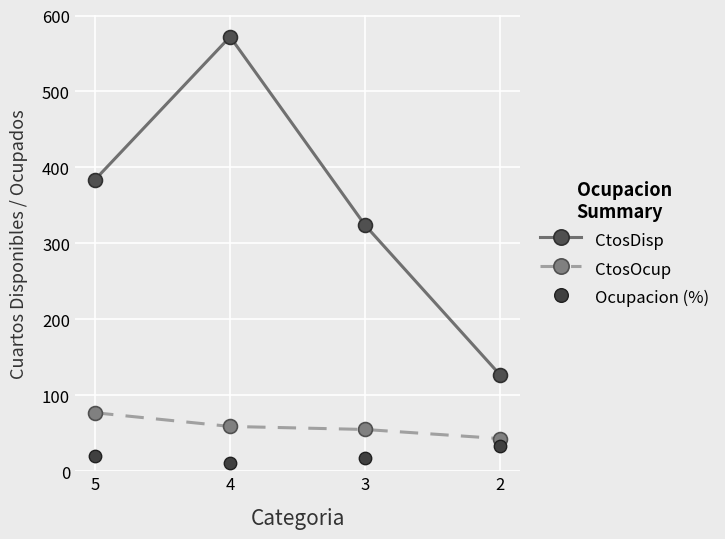

Which series contains the highest Y value?

CtosDisp